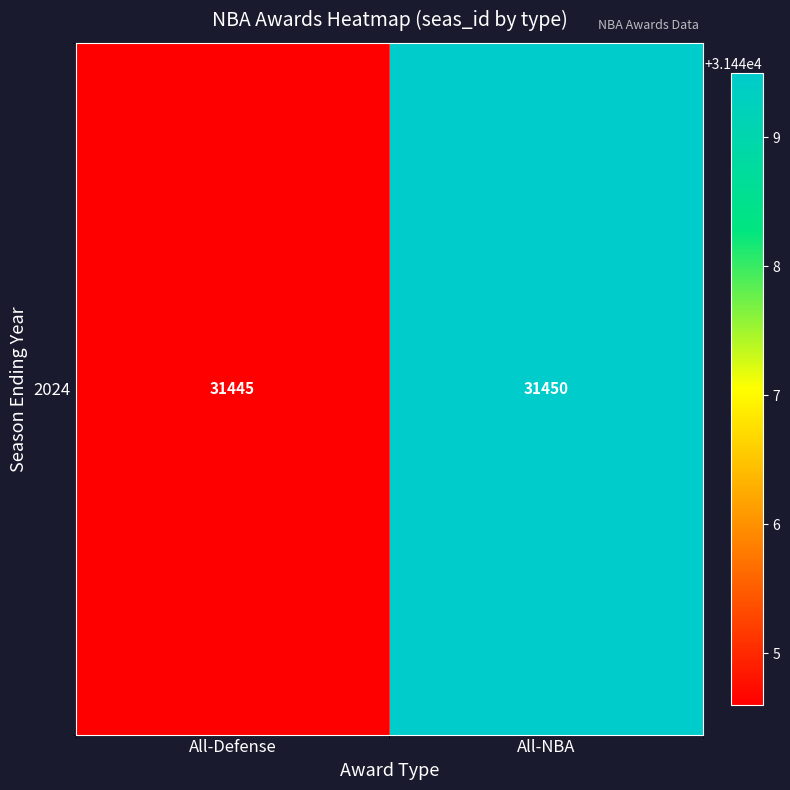

Which has a higher value, All-Defense or All-NBA?

All-NBA